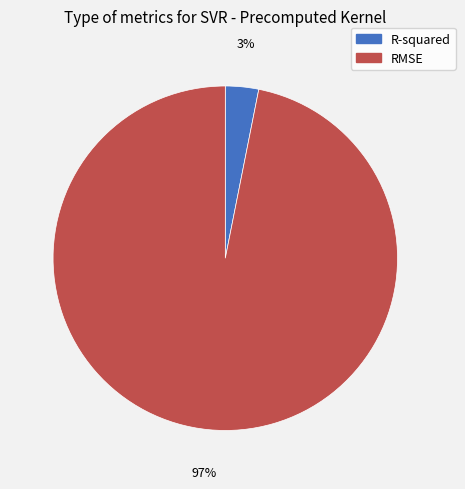

What percentage is the R-squared slice, to the nearest percent?

3%